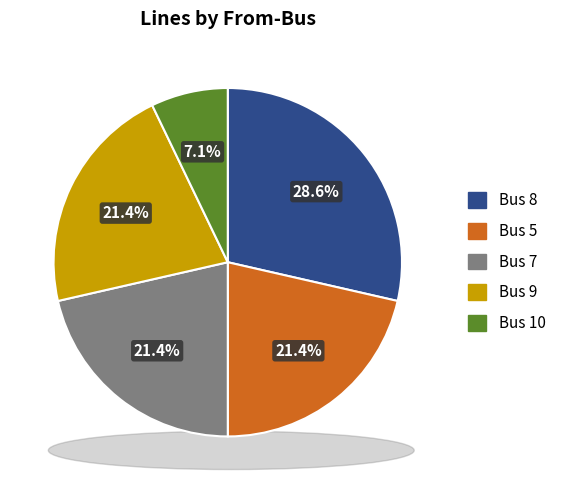

What is the ratio of the value at Bus 5 to the value at Bus 7?

1.0